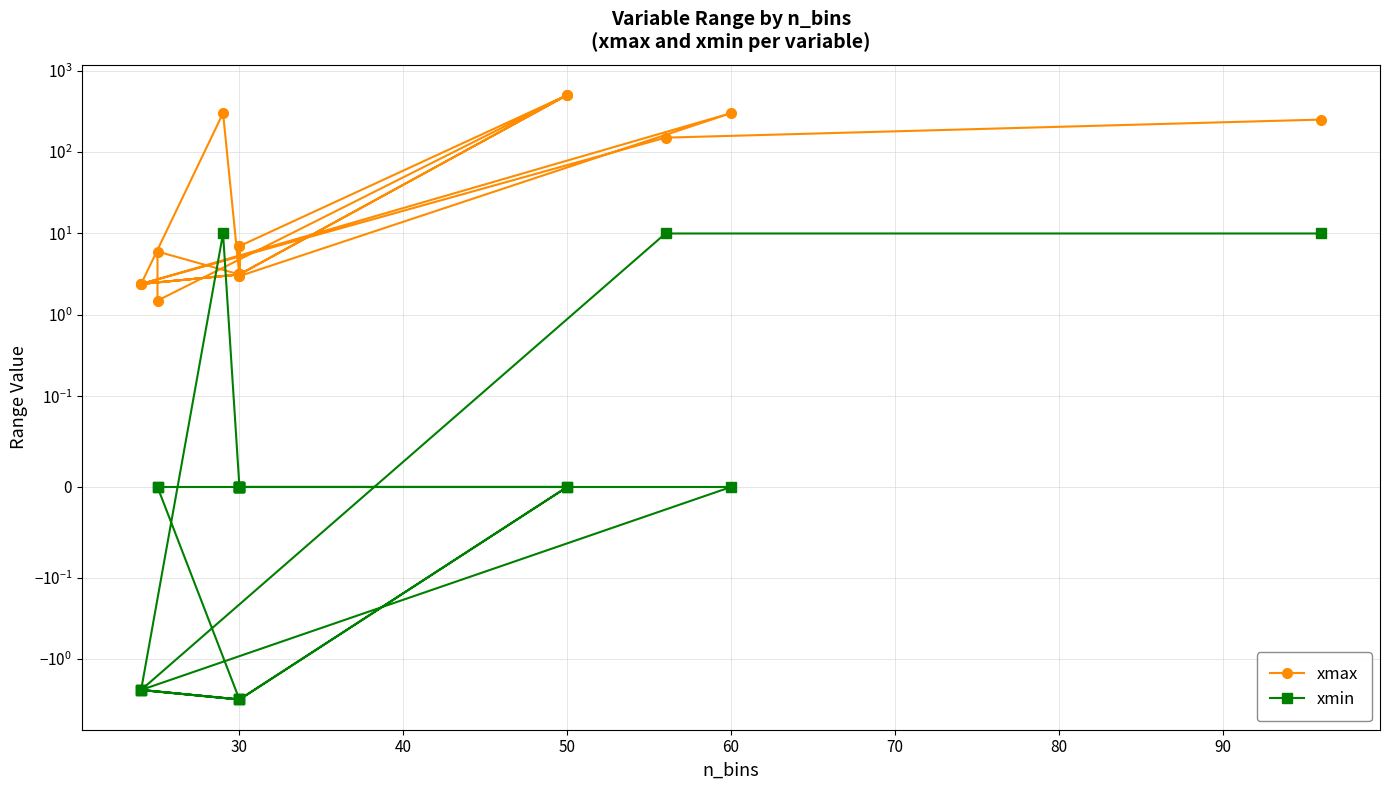

True or false: xmin has a value of 6.6 at 30.

False